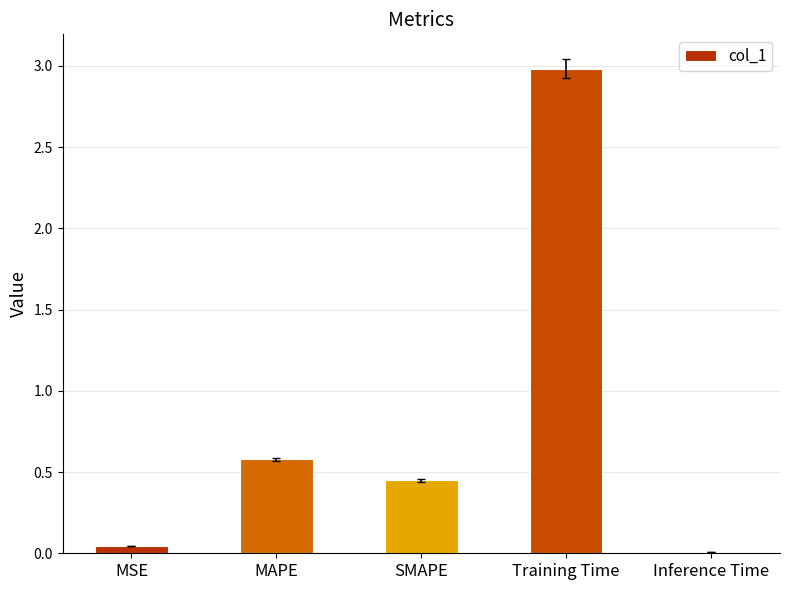

The value at MAPE is 0.6. True or false?

True